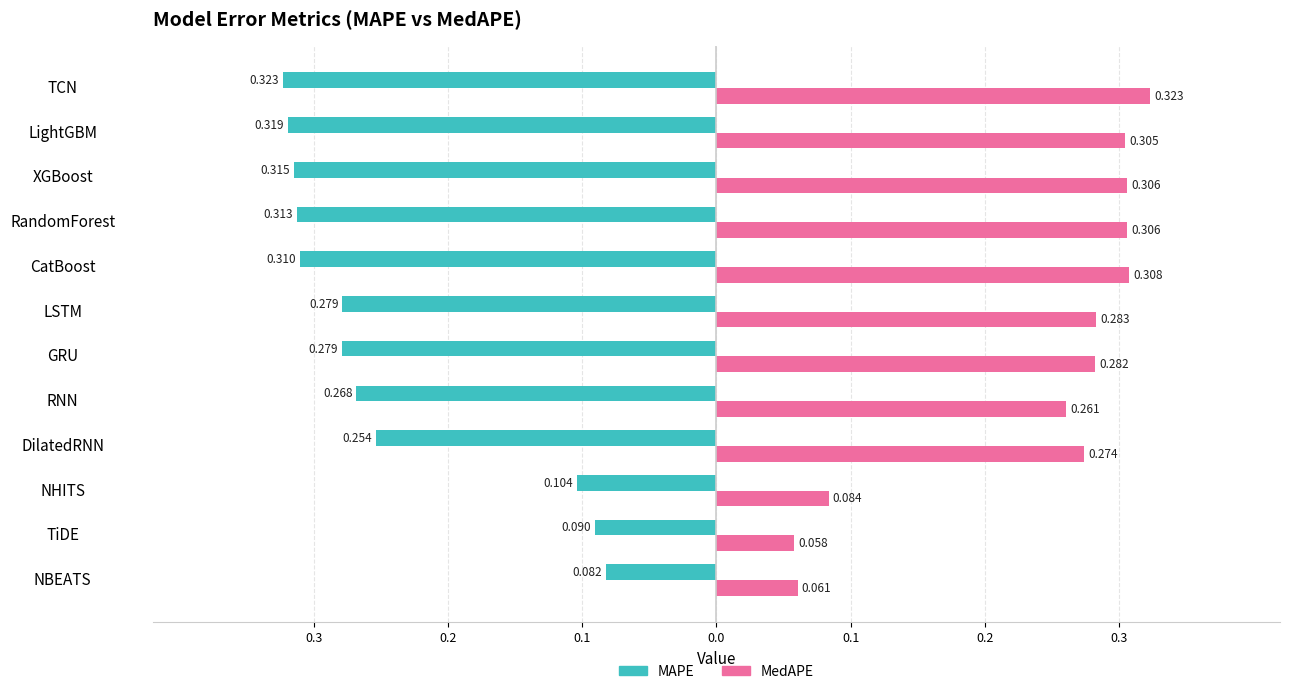

What are all the series names shown in the legend?

MAPE, MedAPE